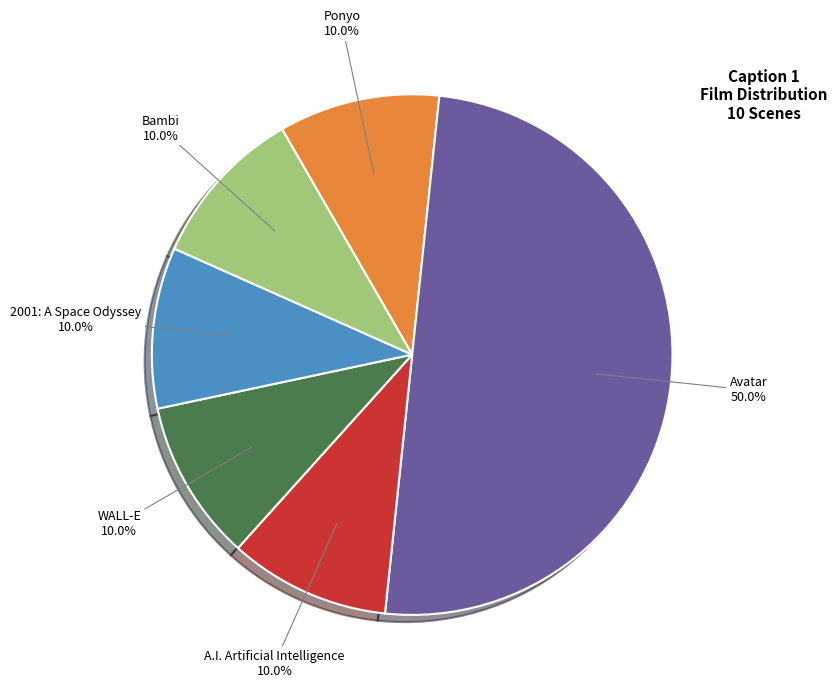

What is the largest slice in the pie chart?

Avatar